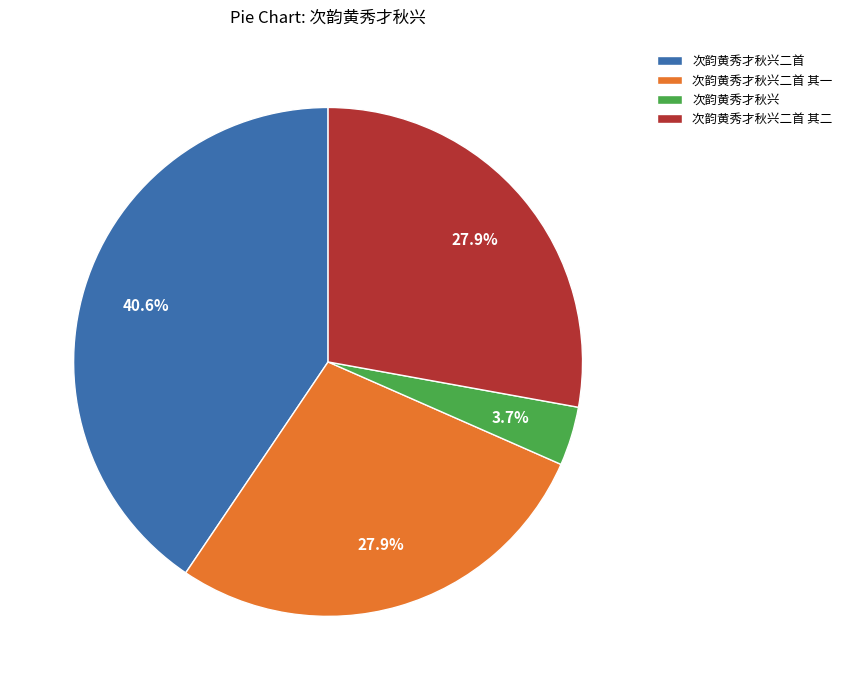

What percentage is the 次韵黄秀才秋兴二首 slice, to the nearest percent?

41%